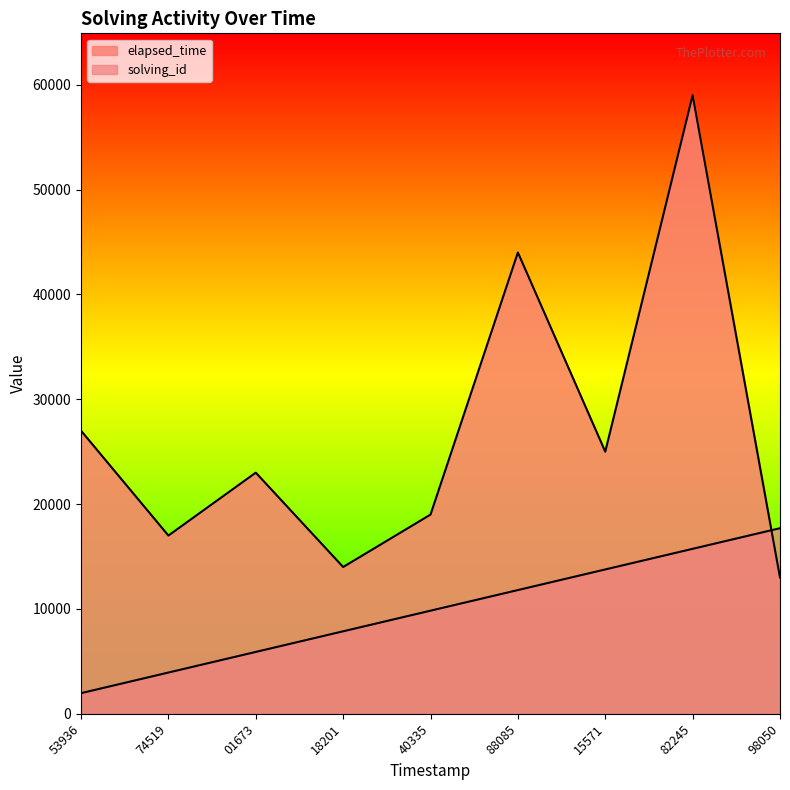

Does the chart display data point markers on the line(s)?

No